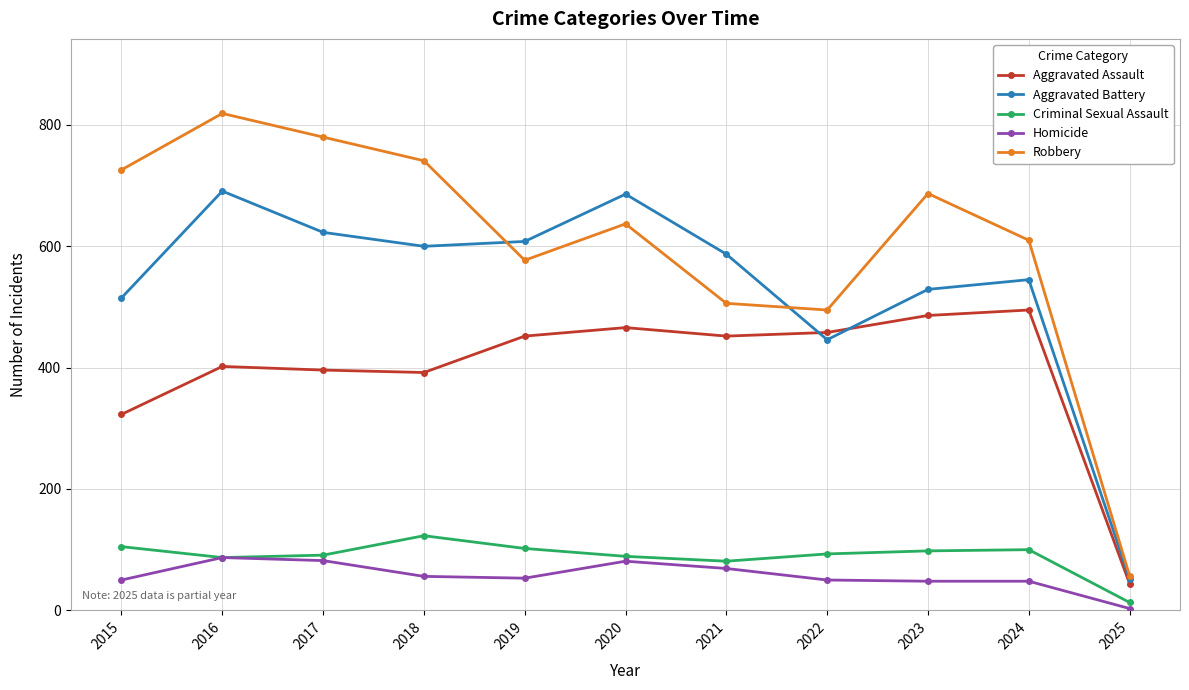

Which category has the highest value across all series?

2016